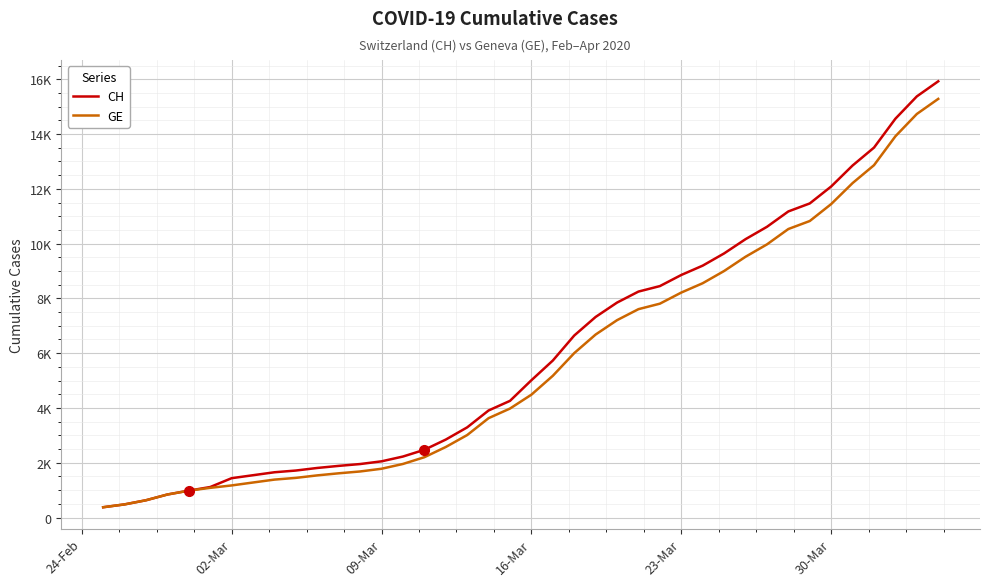

Which series has the largest range (max minus min)?

CH